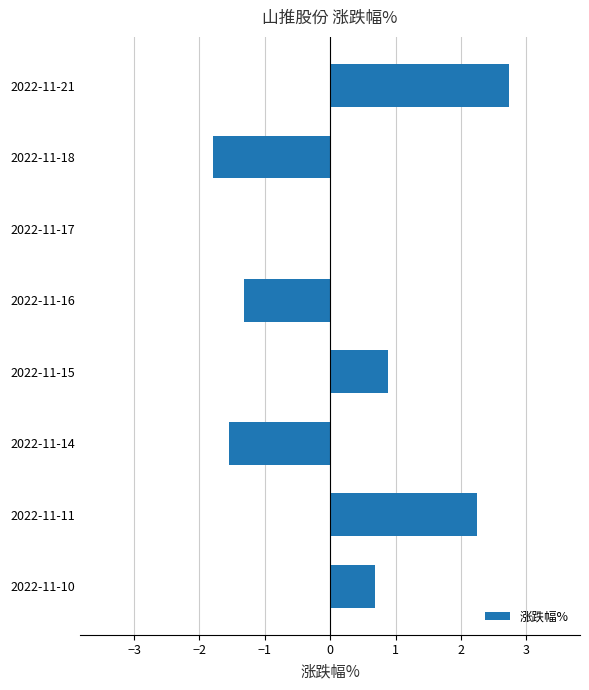

Count the number of categories in the chart.

8